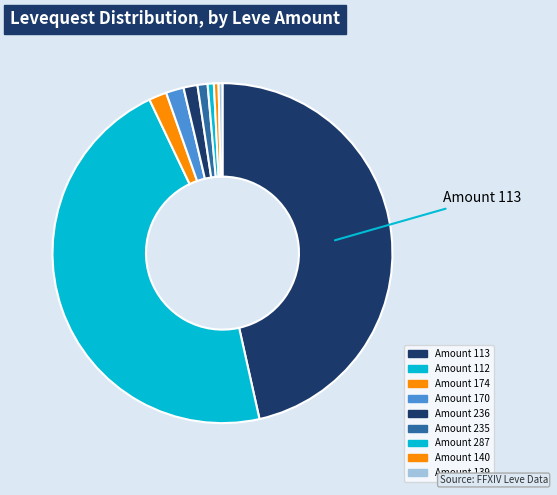

How many slices are in this pie chart?

9